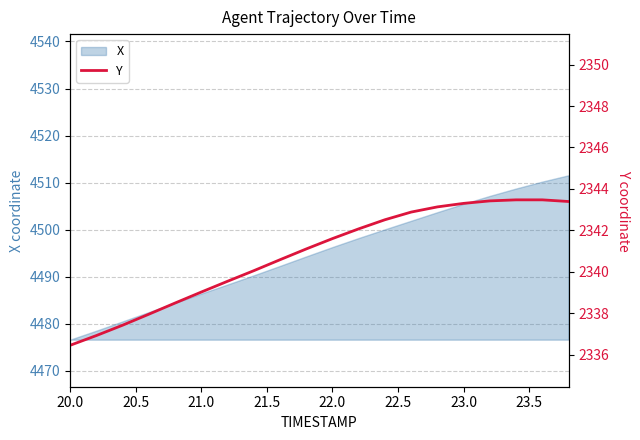

The X series shows 4486.4 at 21.0. True or false?

True